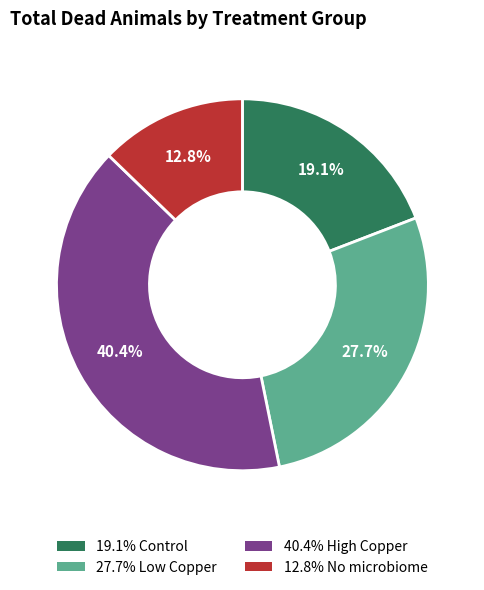

Is there any slice that represents more than half of the pie?

No